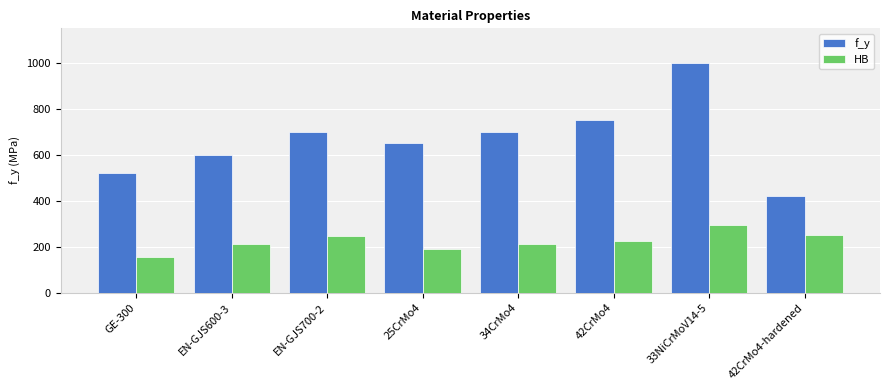

Is it true that HB equals 425 at 33NiCrMoV14-5?

False